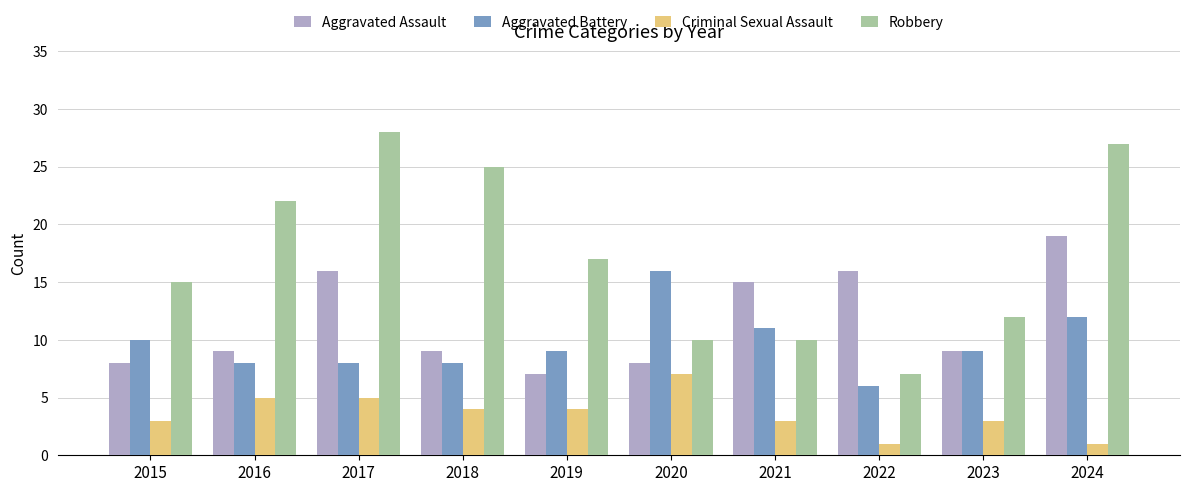

The Aggravated Battery series shows 9 at 2022. True or false?

False